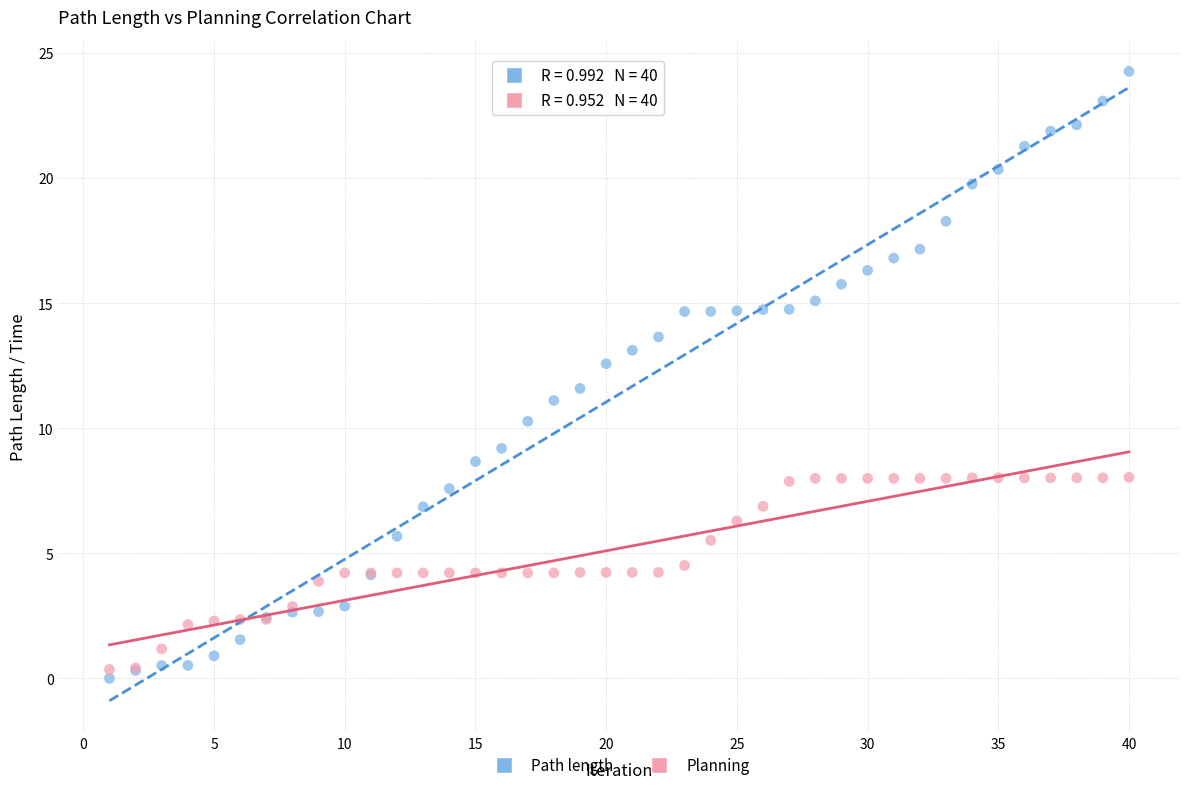

Which series reaches the maximum Y coordinate?

Path length